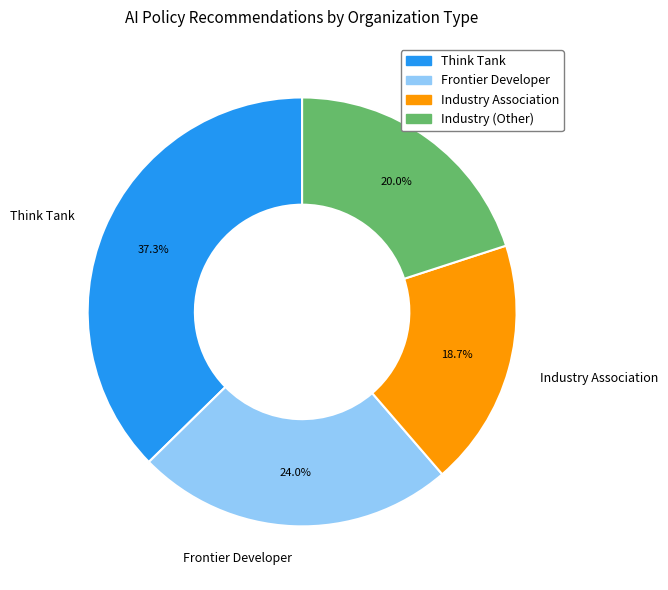

What percentage is NOT represented by Frontier Developer?

76.0%